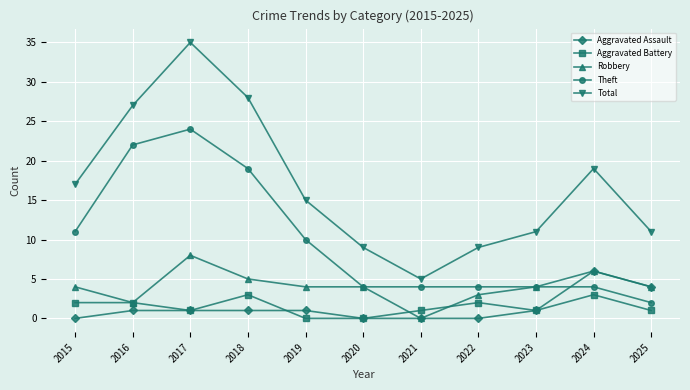

List the series in order of their peak value, highest first.

Total, Theft, Robbery, Aggravated Assault, Aggravated Battery